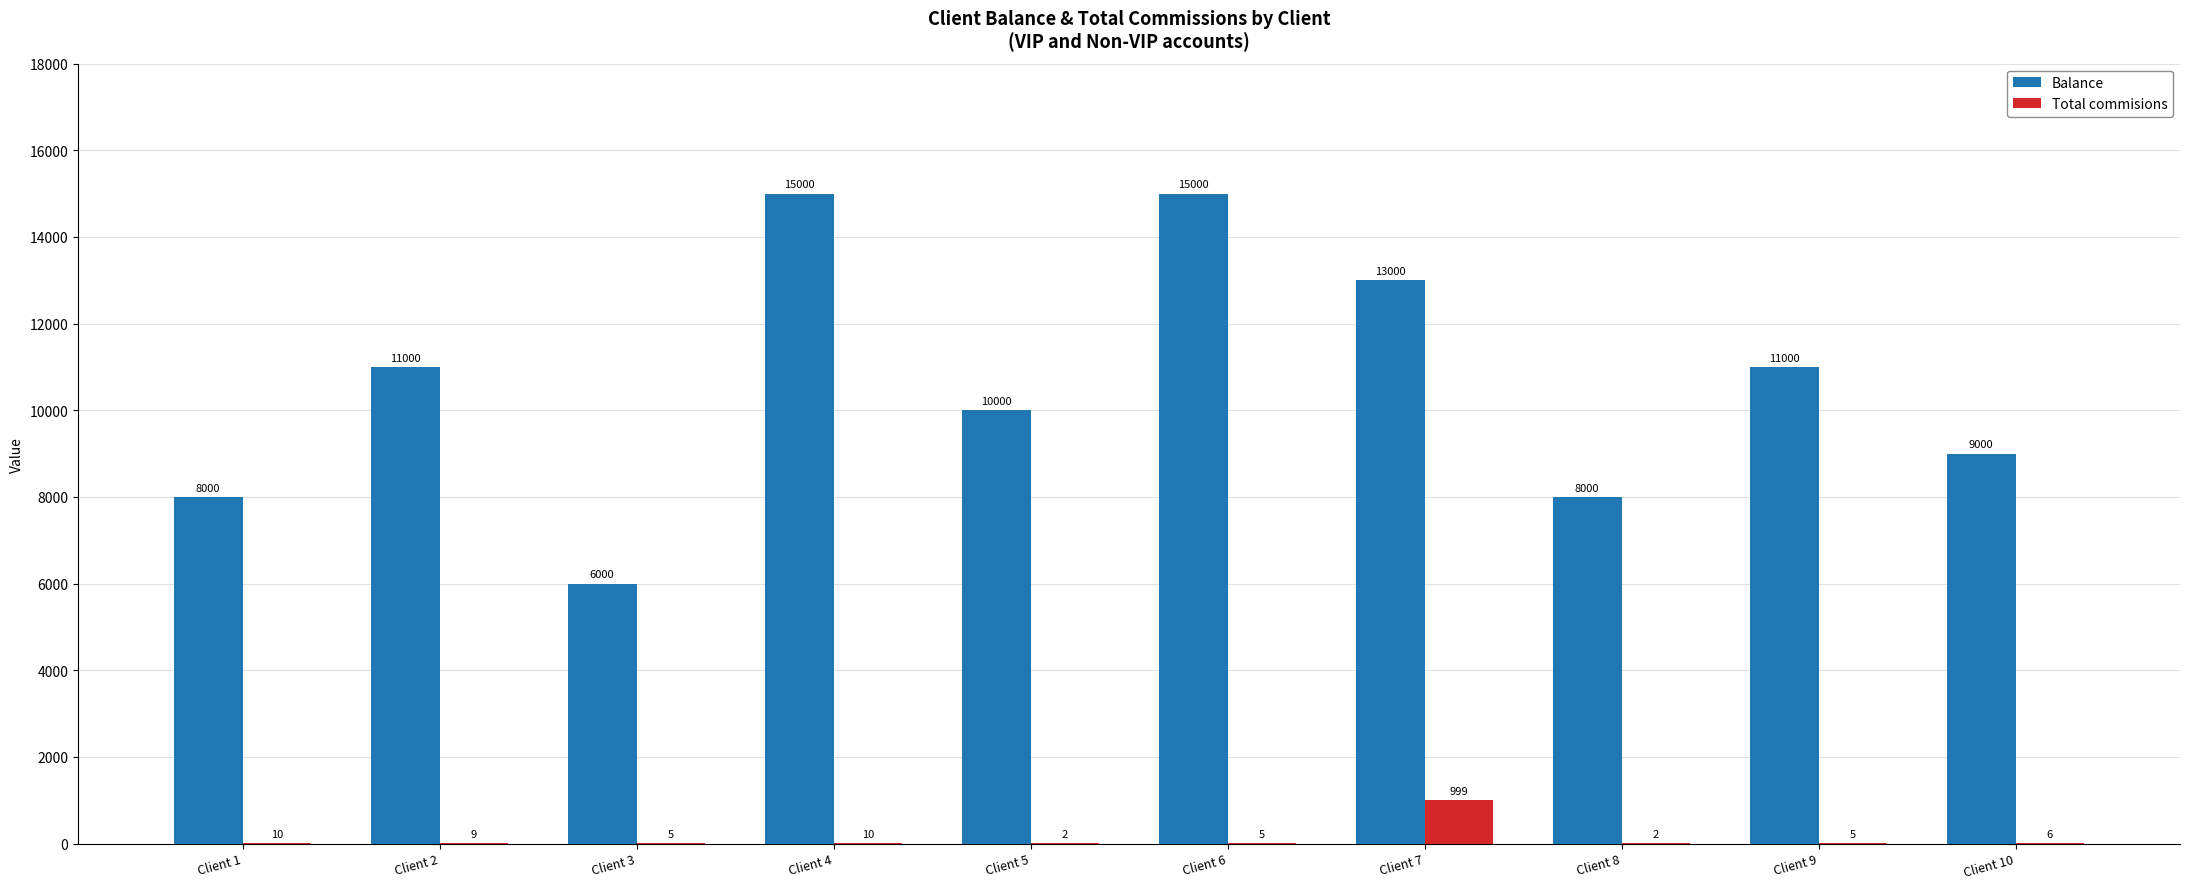

What is the sum of all Total commisions values?

1053